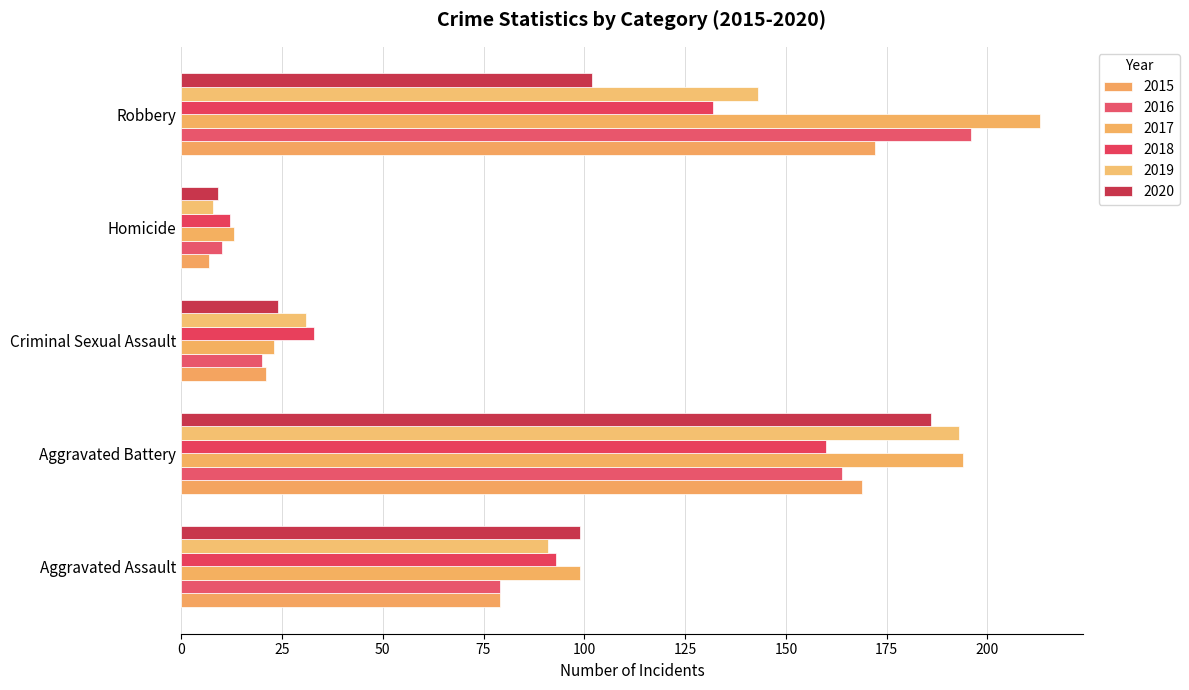

At which label does 2018 first exceed 93?

Aggravated Battery